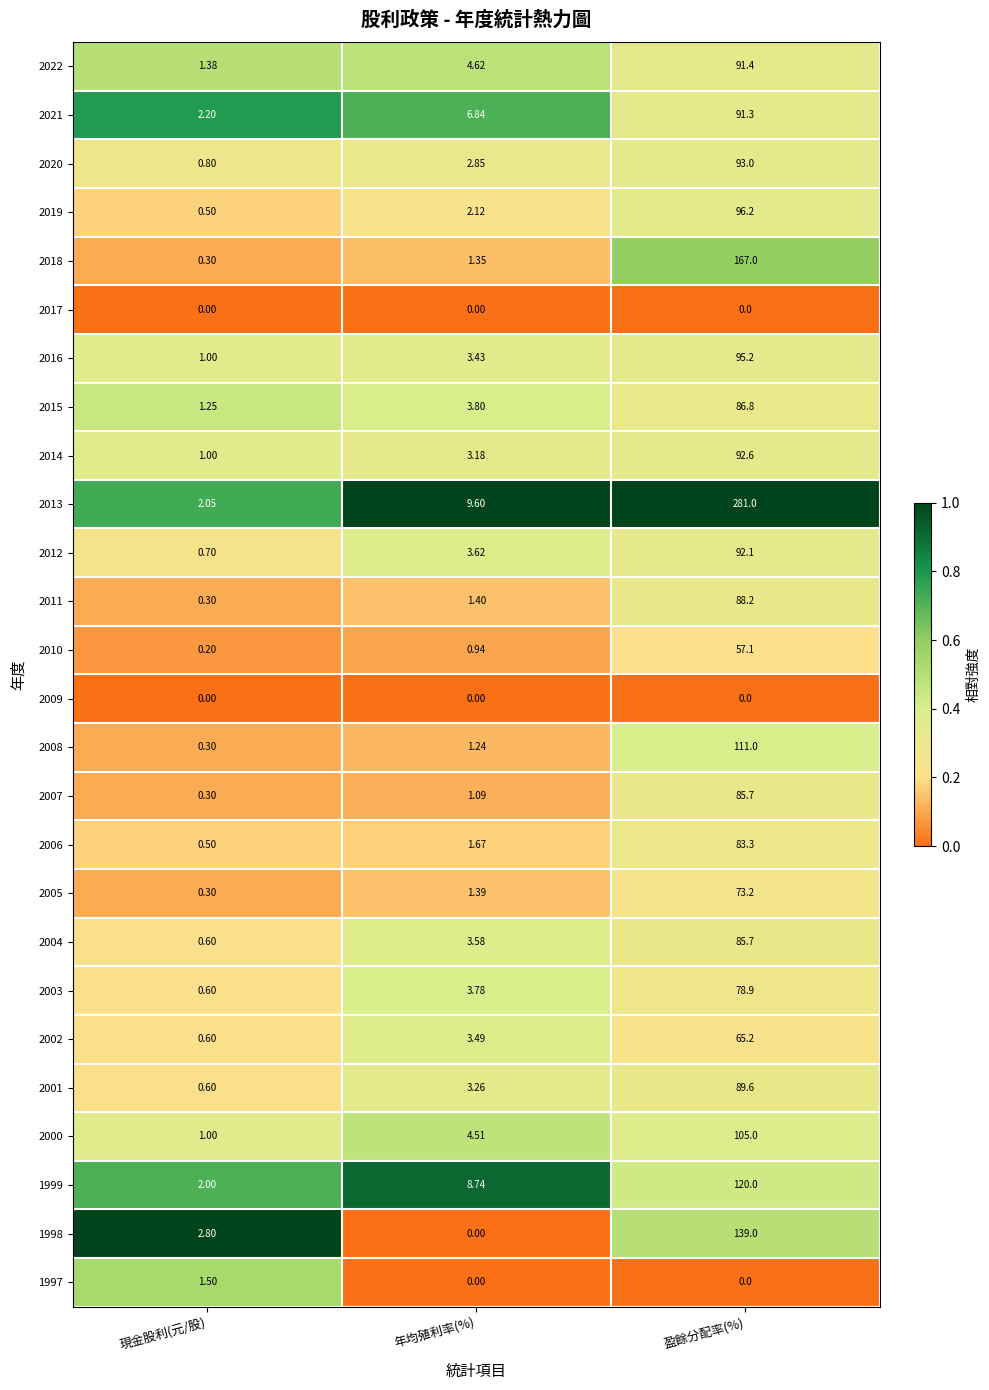

Which series has the widest spread of values?

2013